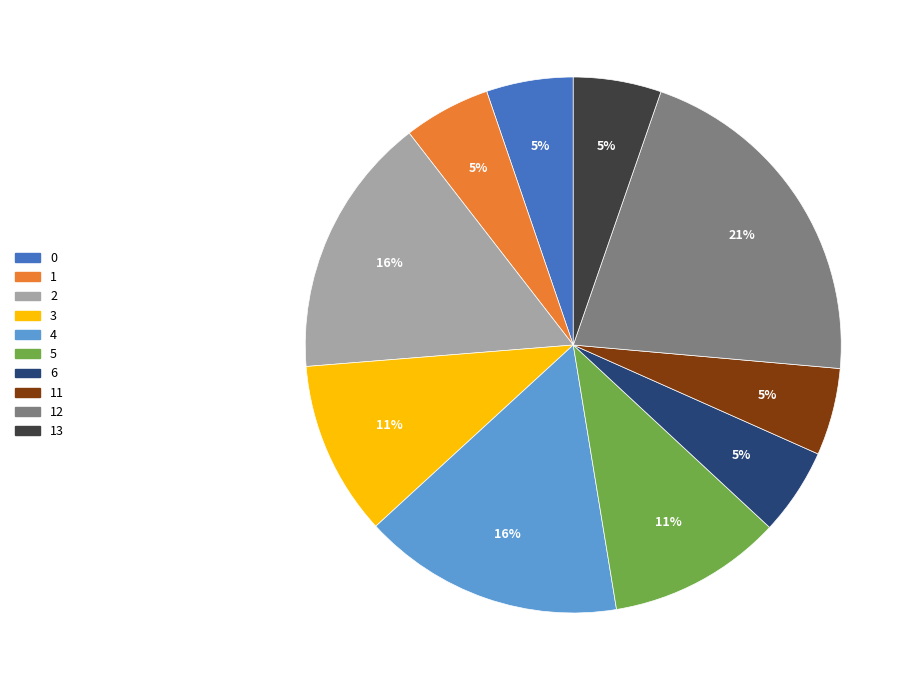

Is it true that 11 is 14% of the pie?

False